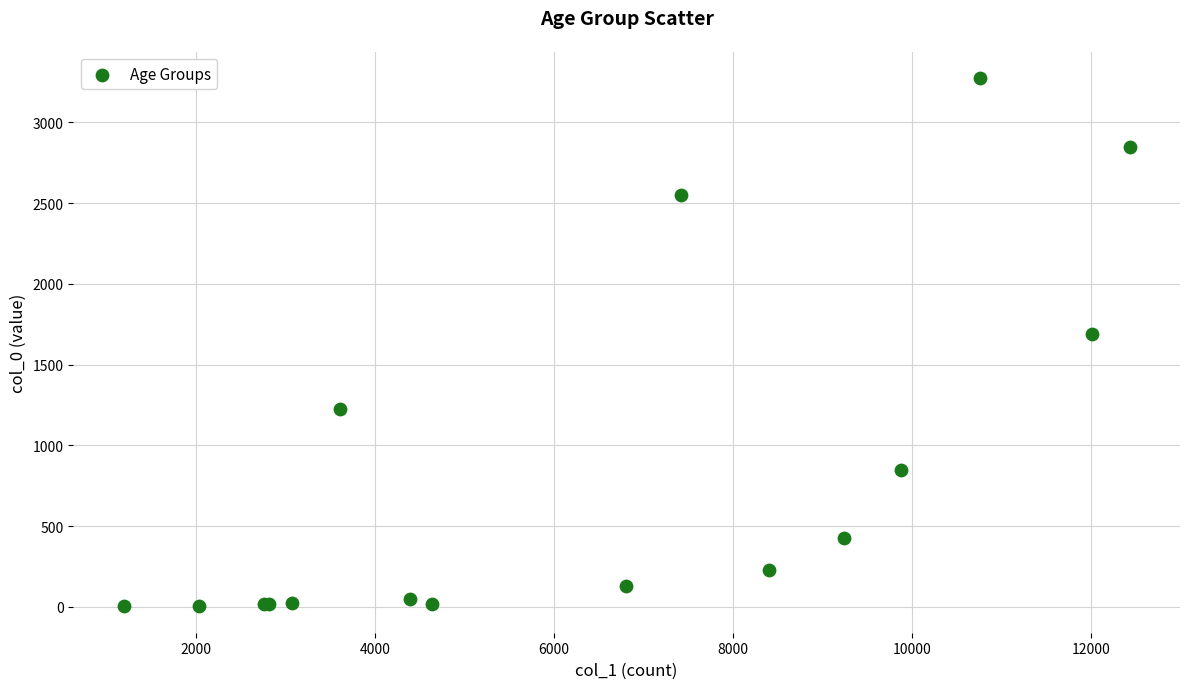

What Y value in the scatter plot is closest to 1638?

1690